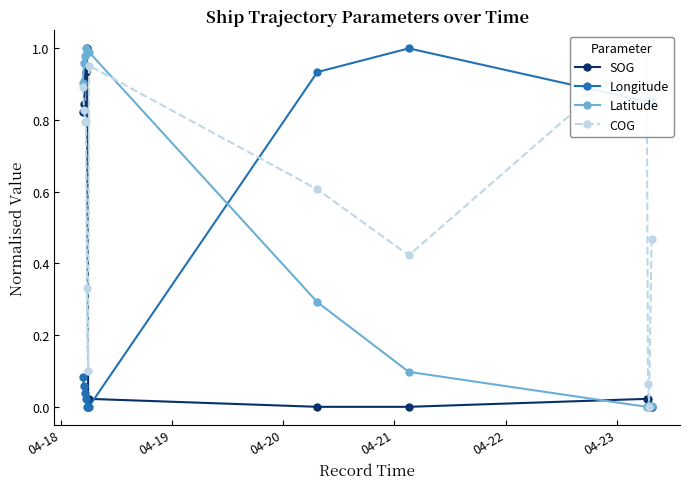

How many intersections are there between Longitude and Latitude?

1